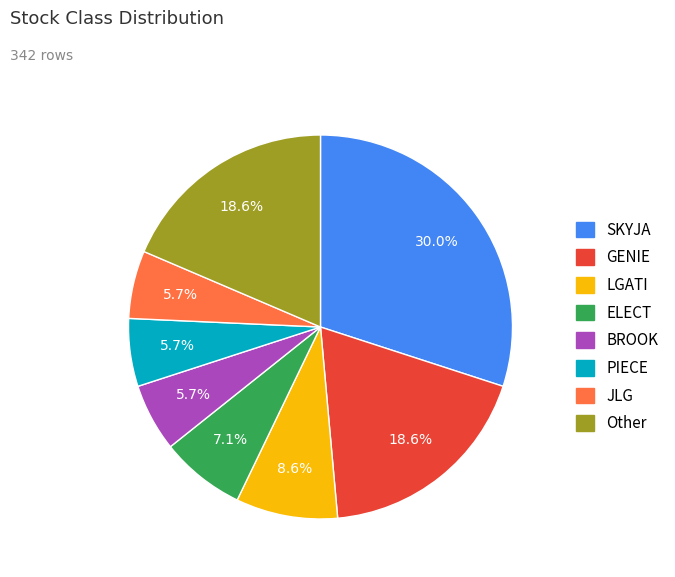

Does any single category account for the majority?

No